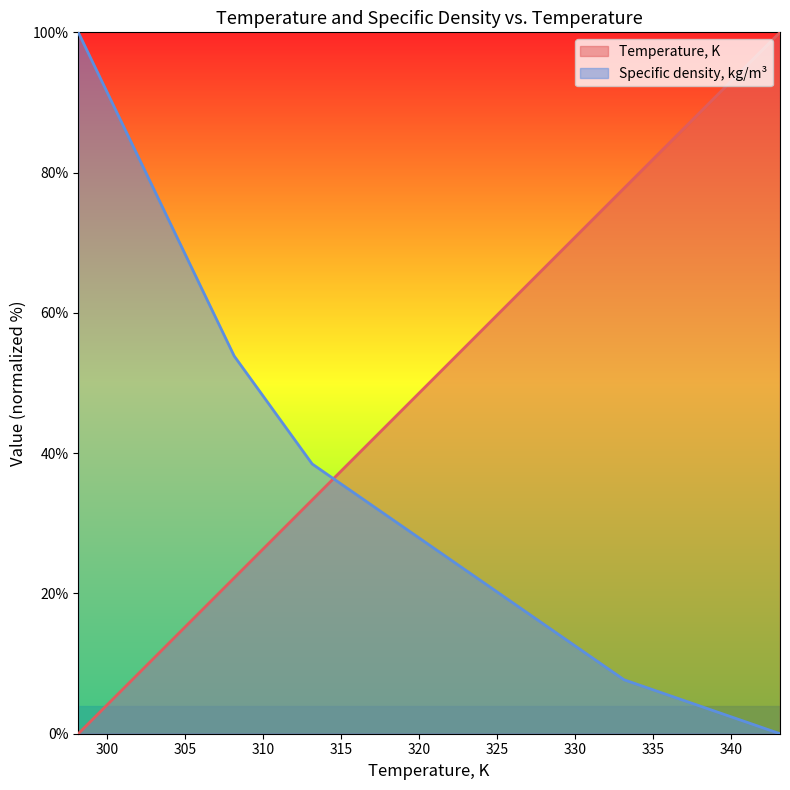

Reading right to left, list all the values displayed in this chart.

Temperature, K: 343.15=100.0	333.15=77.8	323.15=55.6	318.15=44.4	313.15=33.3	308.15=22.2	303.15=11.1	298.15=0.0
Specific density, kg/m3: 343.15=0.0	333.15=7.7	323.15=23.1	318.15=30.8	313.15=38.5	308.15=53.8	303.15=76.9	298.15=100.0